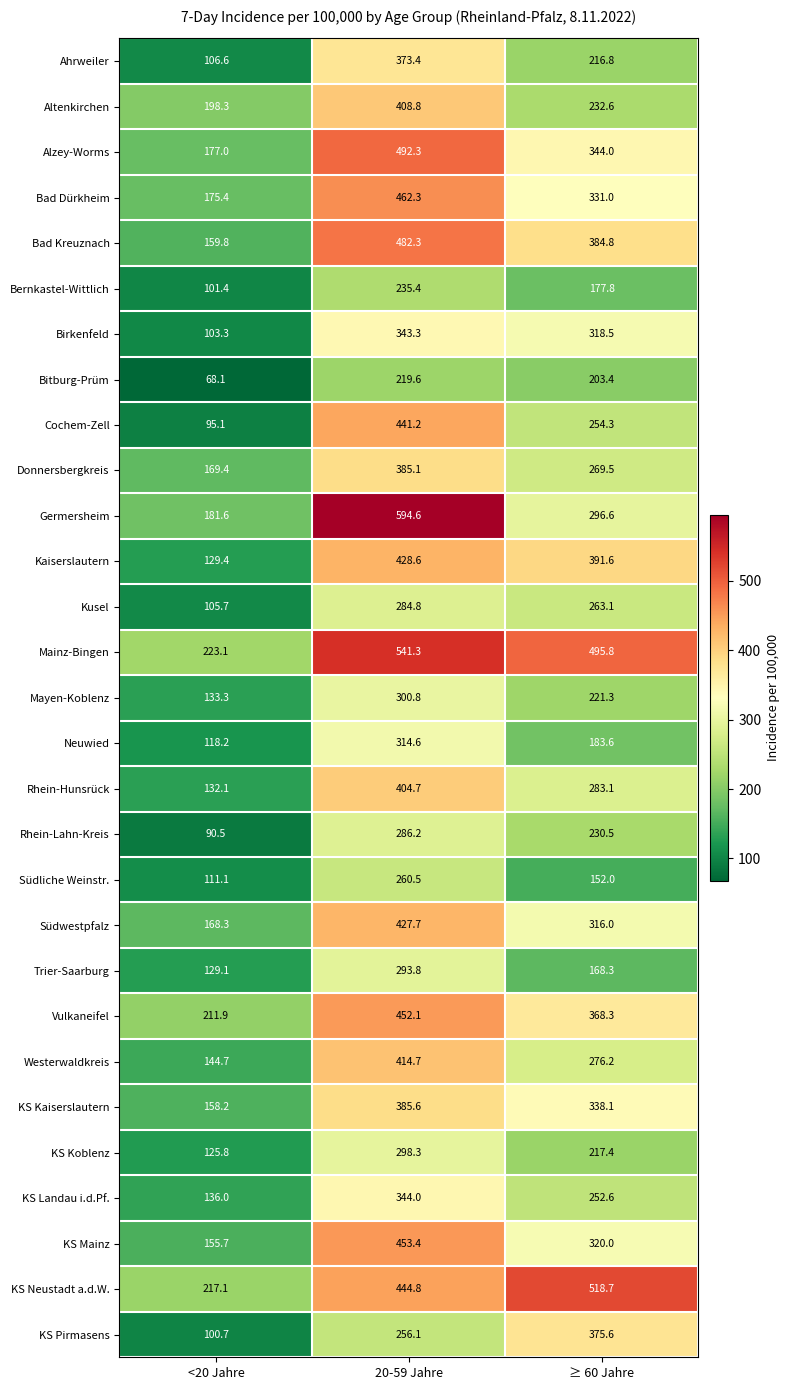

At 20-59 Jahre, list the series in order from largest to smallest.

Germersheim, Mainz-Bingen, Alzey-Worms, Bad Kreuznach, Bad Dürkheim, KS Mainz, Vulkaneifel, KS Neustadt a.d.W., Cochem-Zell, Kaiserslautern, Südwestpfalz, Westerwaldkreis, Altenkirchen, Rhein-Hunsrück, KS Kaiserslautern, Donnersbergkreis, Ahrweiler, KS Landau i.d.Pf., Birkenfeld, Neuwied, Mayen-Koblenz, KS Koblenz, Trier-Saarburg, Rhein-Lahn-Kreis, Kusel, Südliche Weinstr., KS Pirmasens, Bernkastel-Wittlich, Bitburg-Prüm